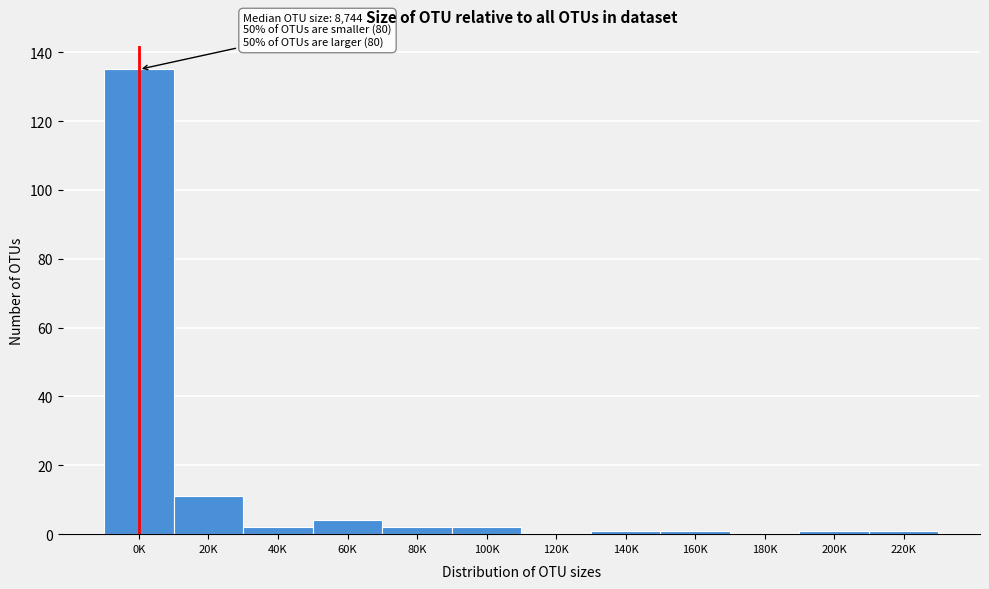

Reading left to right, extract all data points from this chart.

0K=135	20K=11	40K=2	60K=4	80K=2	100K=2	120K=0	140K=1	160K=1	180K=0	200K=1	220K=1